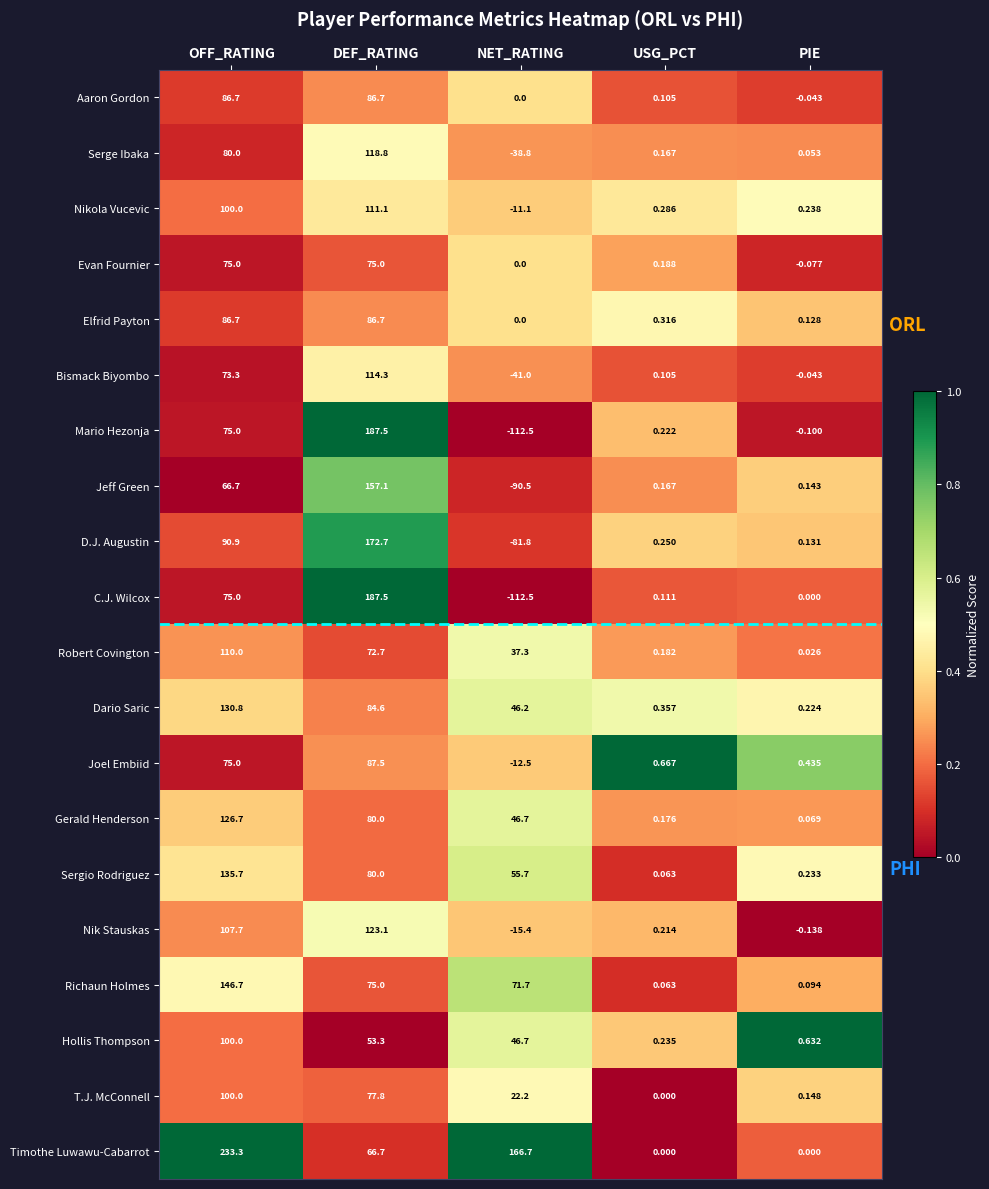

Which series has the largest total across all categories?

Timothe Luwawu-Cabarrot